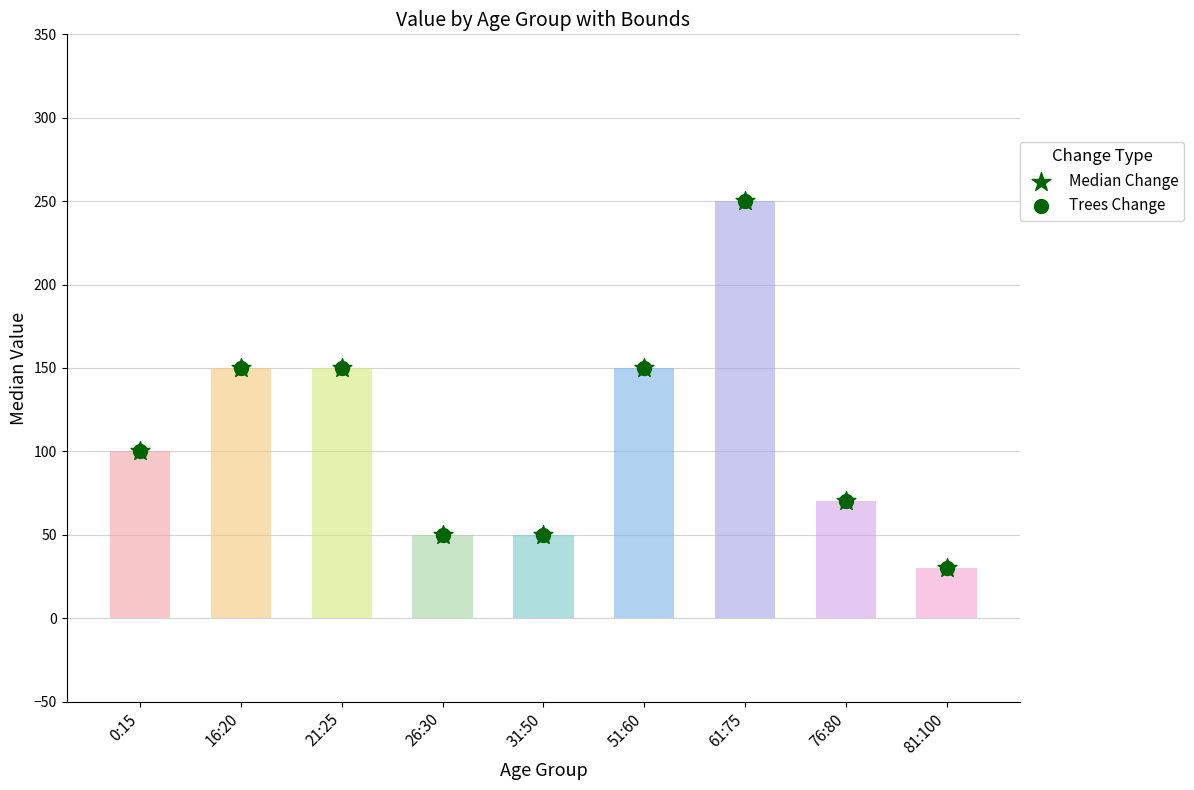

At how many categories does at least one series exceed 120?

4